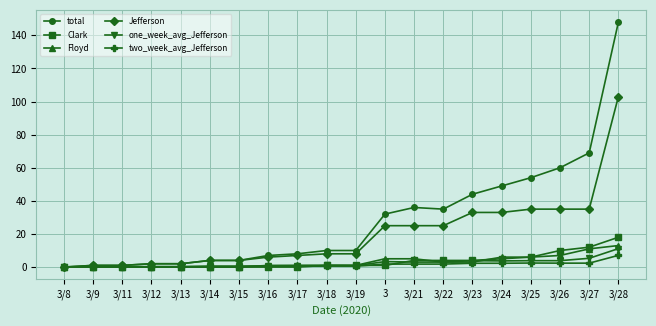

What is the approximate value of Clark at 3/23?

4.0